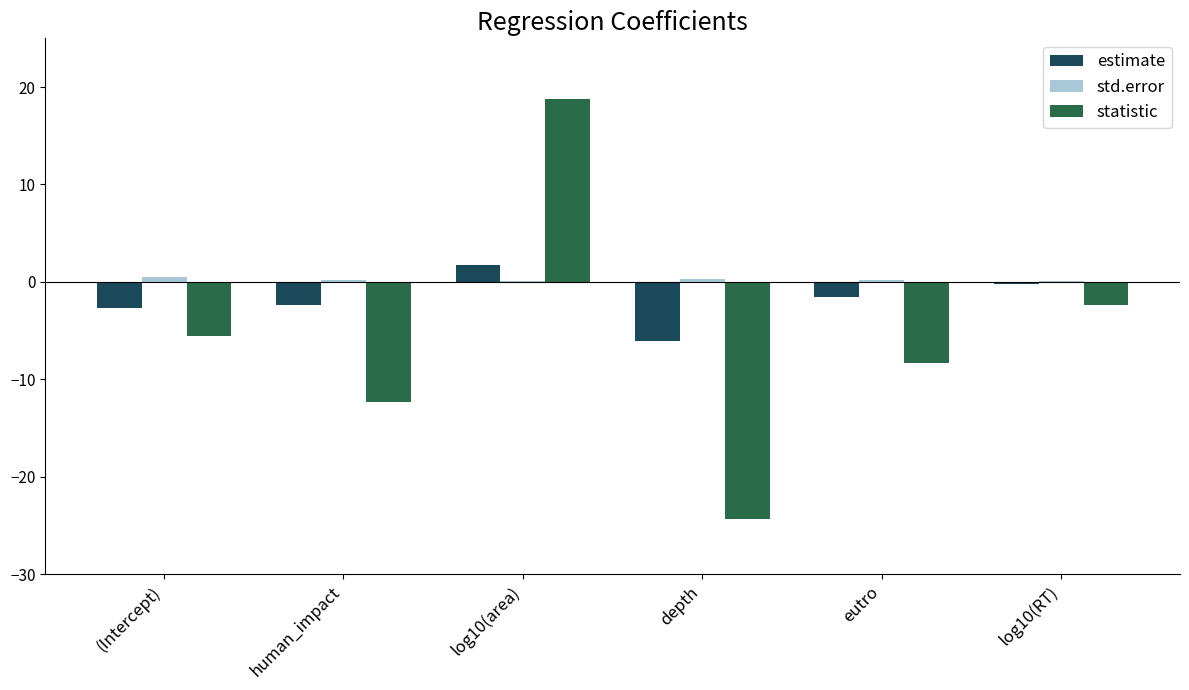

How many data points in estimate are above -1?

2